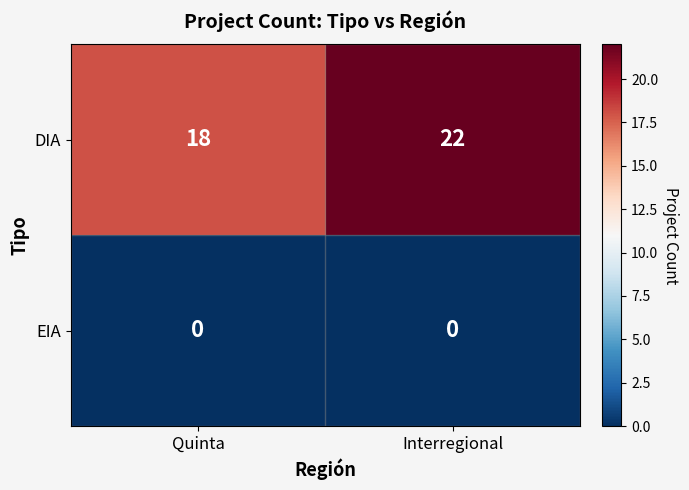

At which category is the sum across all series the highest?

Interregional